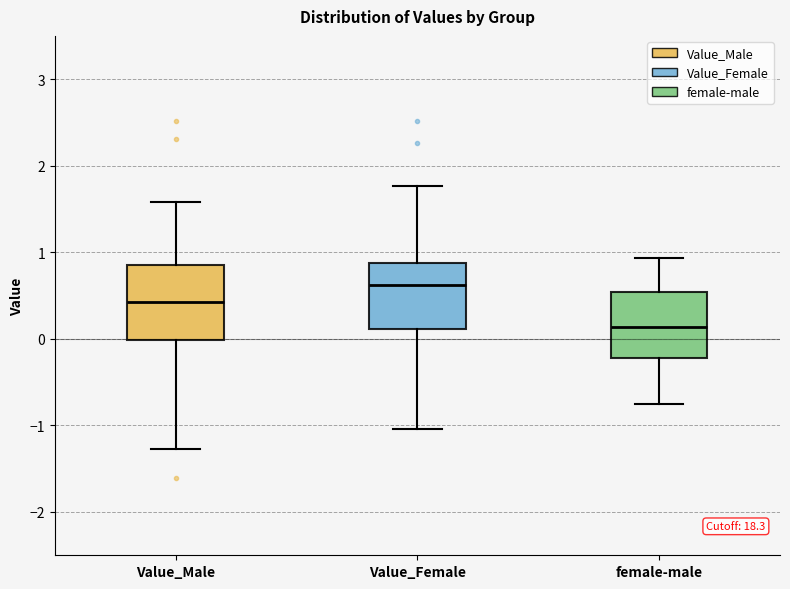

Reading left to right, read every box against the y-axis: the position of its median line, the range the box covers, and the ends of its whiskers. The values are not printed on the chart, so give them approximately, as read against the axis.

Value_Male: median 0.4, box 0.0 to 0.8, whiskers -1.3 to 1.6
Value_Female: median 0.6, box 0.1 to 0.9, whiskers -1.0 to 1.8
female-male: median 0.1, box -0.2 to 0.5, whiskers -0.8 to 0.9